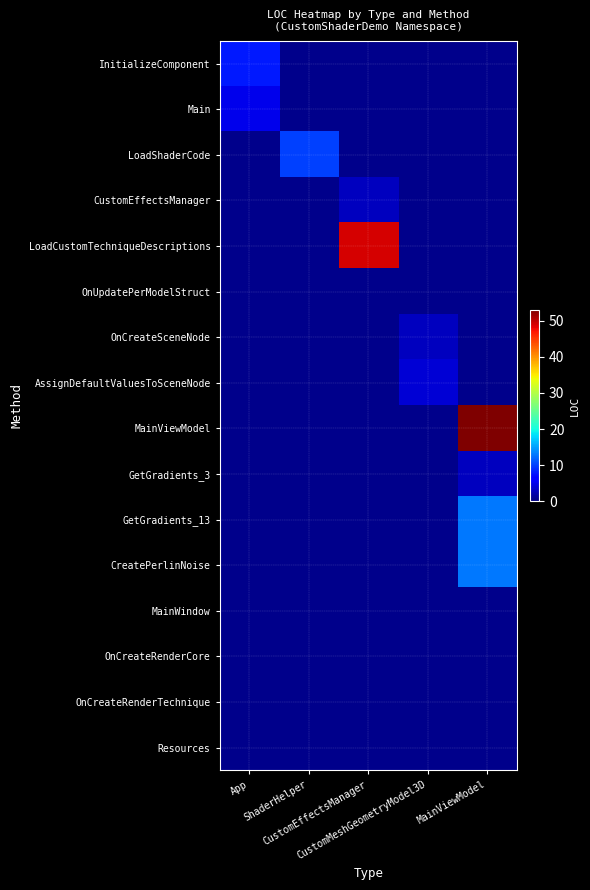

Which has a higher value, MainViewModel or ShaderHelper?

ShaderHelper